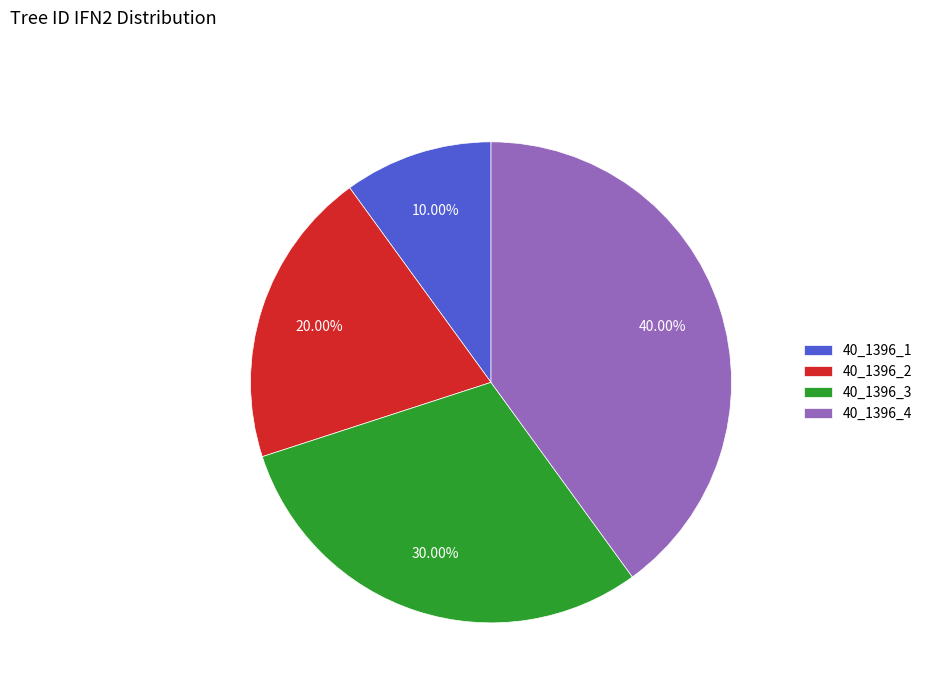

Which category has the biggest portion of the pie?

40_1396_4